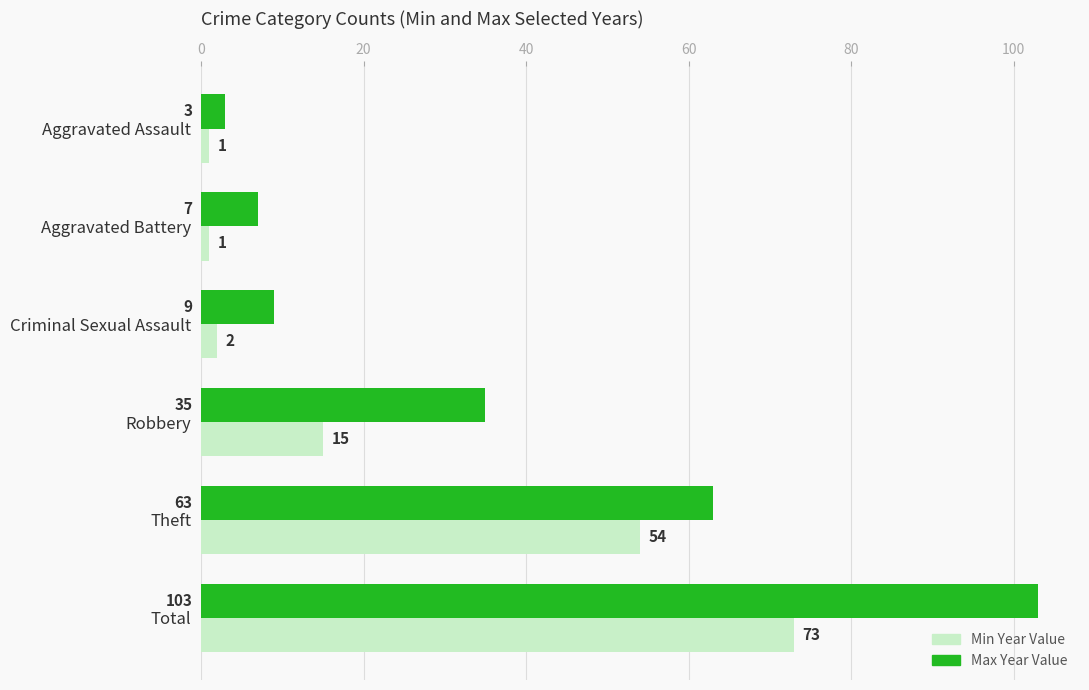

What is the maximum value shown in the chart?

103